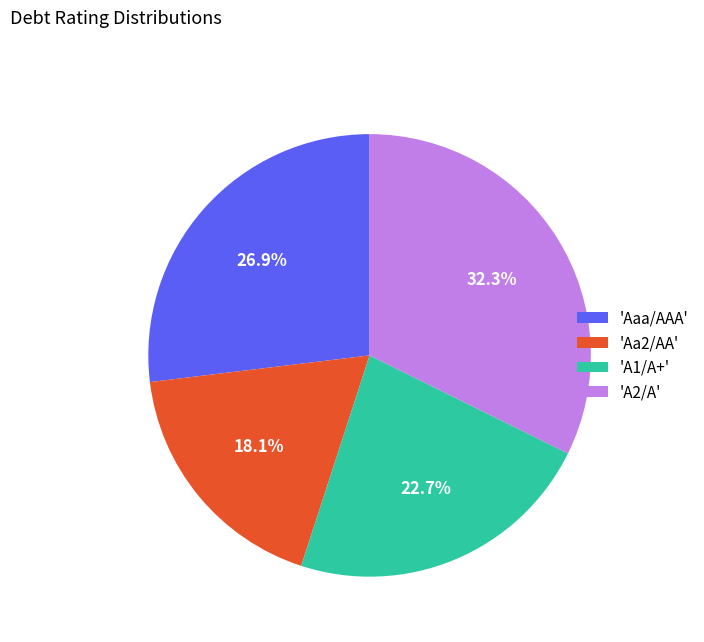

Is 'A1/A+' the majority of the pie?

No